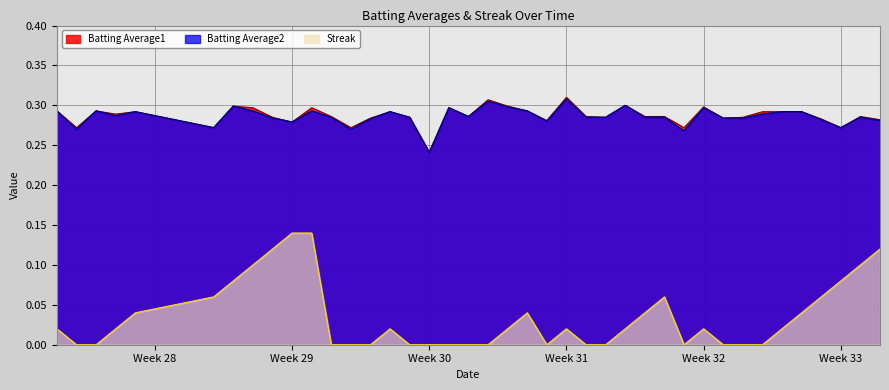

Which category has the lowest value in the Batting Average1 series?

Week 30